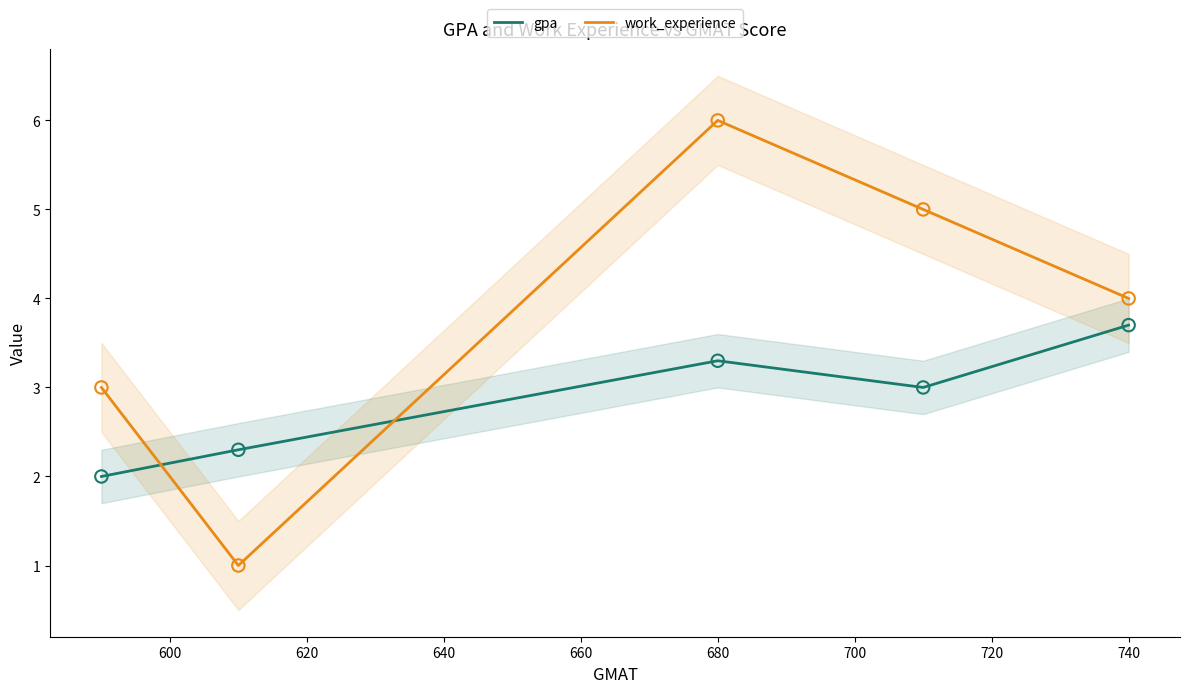

Which series contains the highest Y value?

work_experience